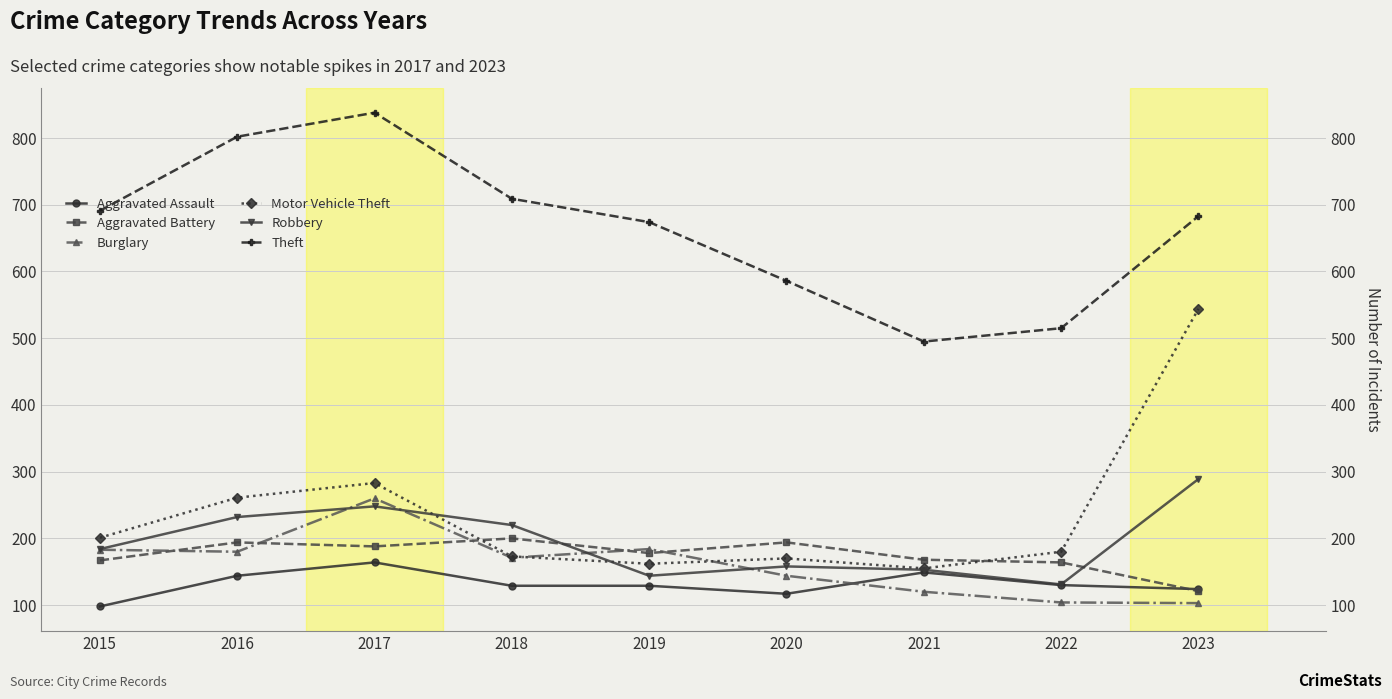

Reading right to left, extract all data points from this chart.

Aggravated Assault: 2023=124	2022=130	2021=149	2020=117	2019=129	2018=129	2017=164	2016=144	2015=98
Aggravated Battery: 2023=121	2022=164	2021=168	2020=194	2019=178	2018=200	2017=188	2016=194	2015=167
Burglary: 2023=103	2022=104	2021=120	2020=144	2019=184	2018=171	2017=260	2016=180	2015=183
Motor Vehicle Theft: 2023=544	2022=180	2021=155	2020=170	2019=162	2018=173	2017=283	2016=261	2015=201
Robbery: 2023=289	2022=131	2021=153	2020=158	2019=144	2018=220	2017=248	2016=232	2015=184
Theft: 2023=683	2022=515	2021=495	2020=586	2019=674	2018=709	2017=838	2016=802	2015=691